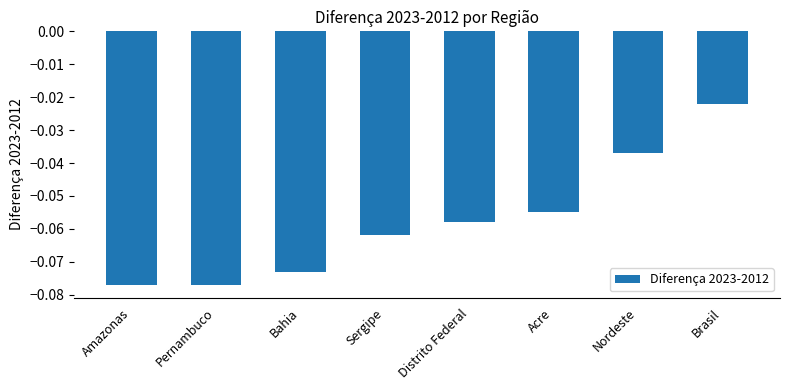

What is the label of the 7th bar from the left?

Nordeste